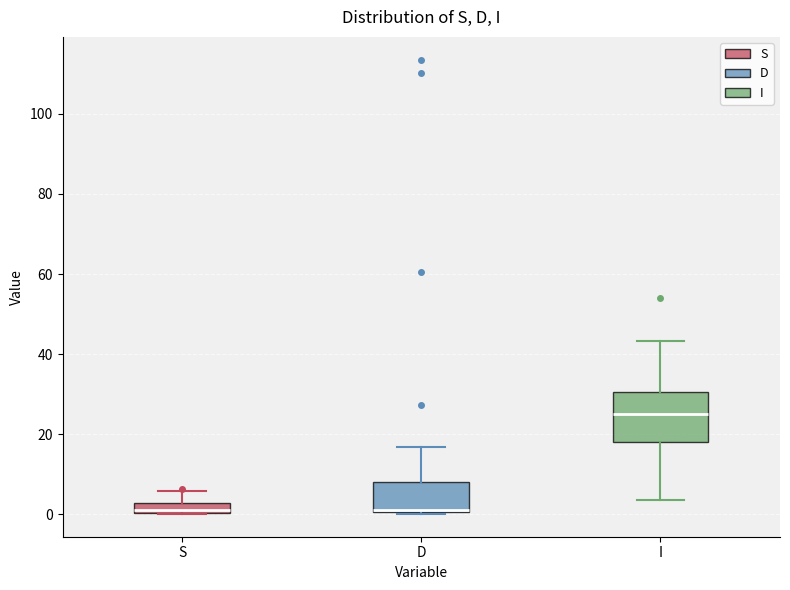

Which box has the highest median line?

I